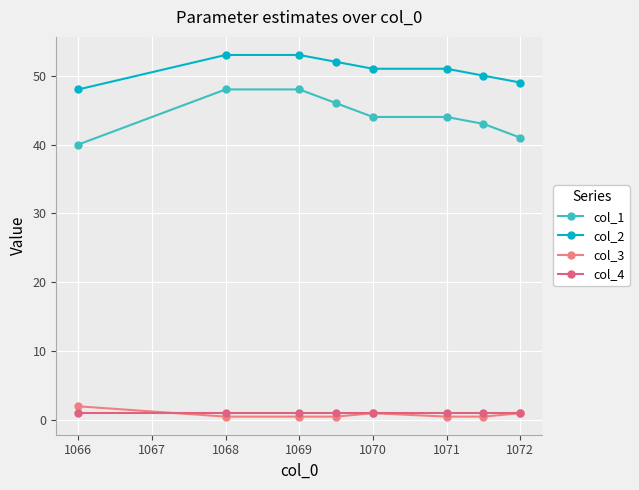

True or false: col_4 and col_1 intersect in this chart.

False